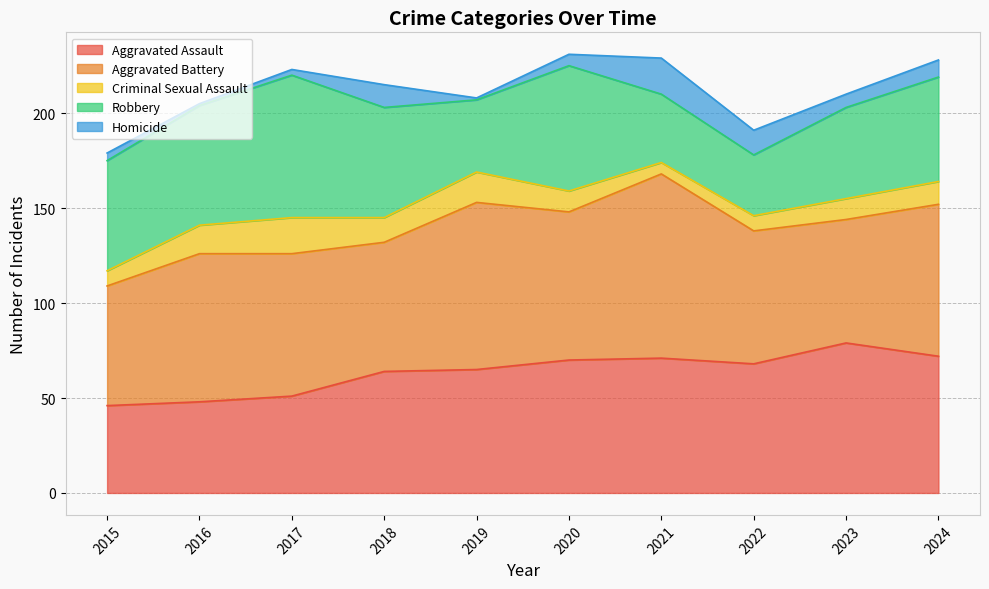

Is the value of Criminal Sexual Assault at 2024 greater than the value of Aggravated Battery at 2019?

No